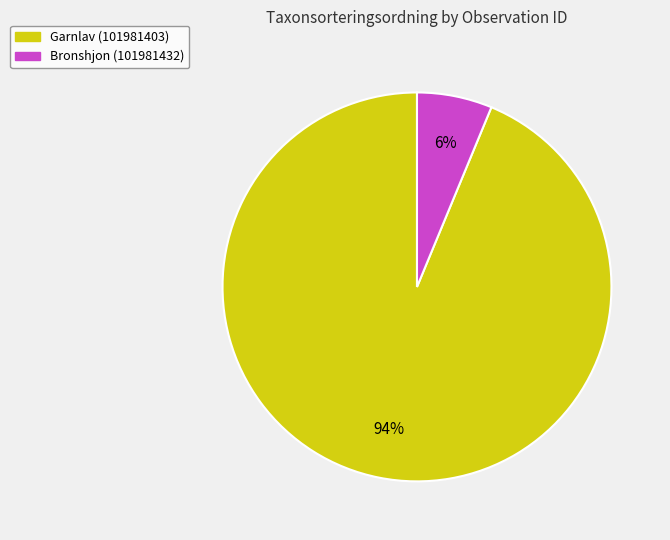

How many segments does this pie chart have?

2